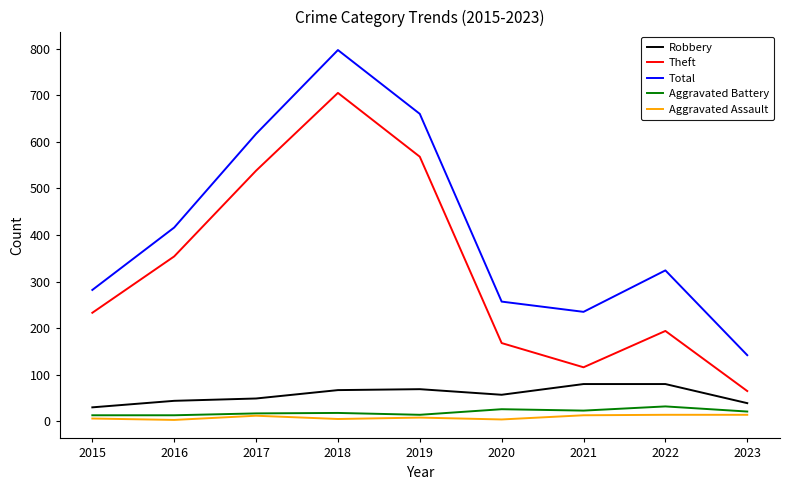

Rank the categories by Total value from highest to lowest.

2018, 2019, 2017, 2016, 2022, 2015, 2020, 2021, 2023